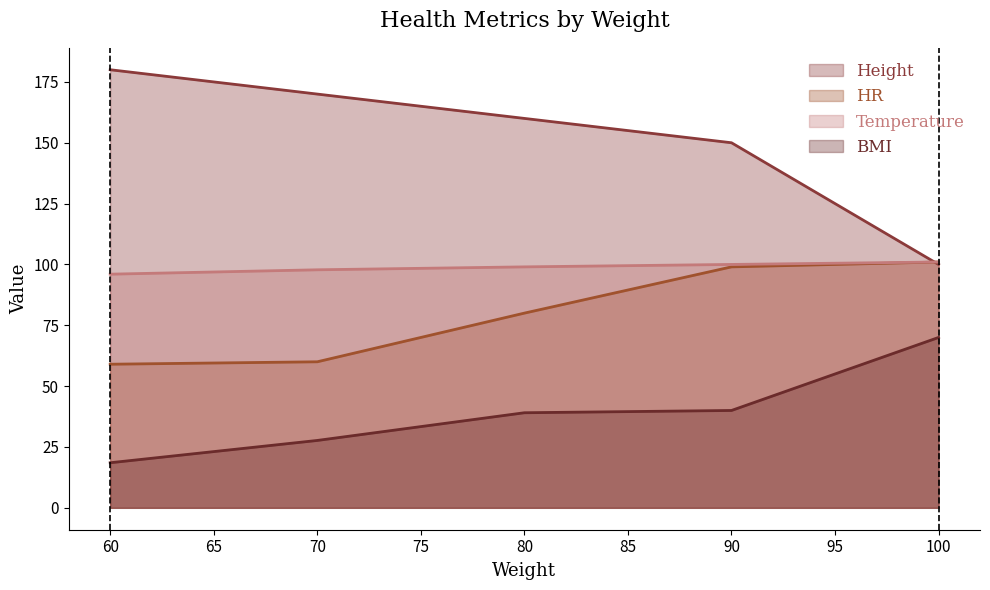

Rank the series by their average value, from highest to lowest.

Height, Temperature, HR, BMI